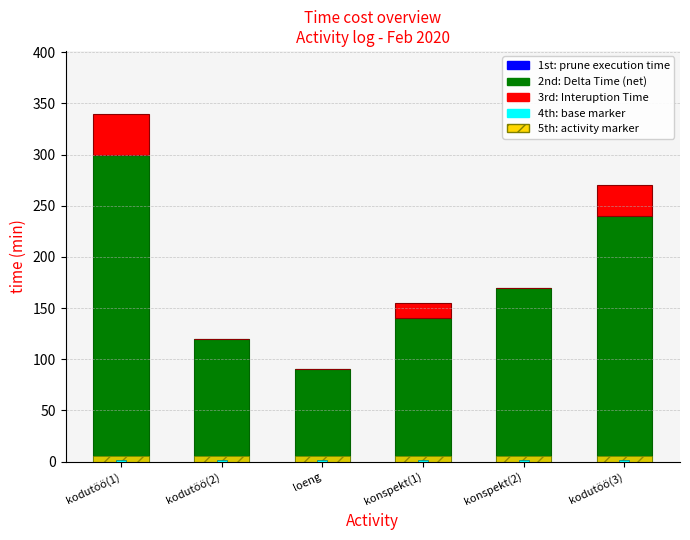

True or false: Delta Time (net) has a value of 89 at kodutöö(3).

False